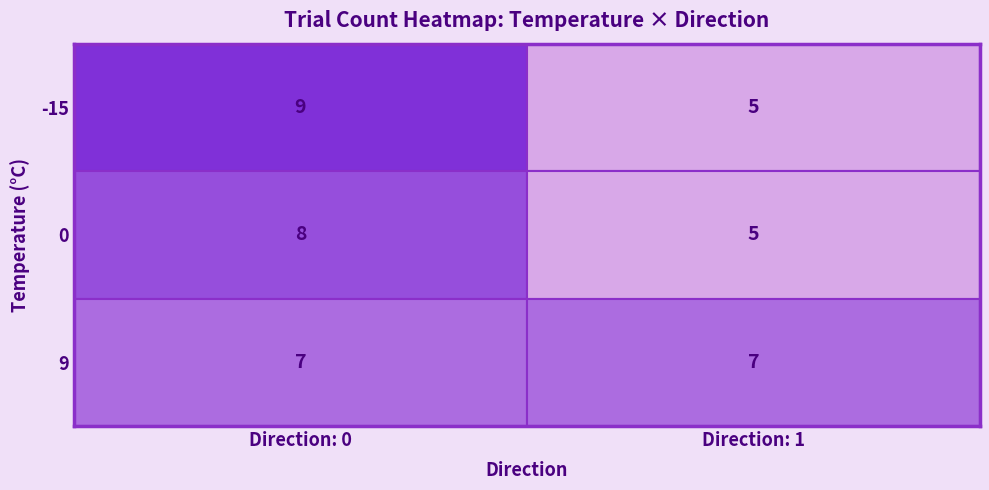

The 0 series shows 21 at 1. True or false?

False